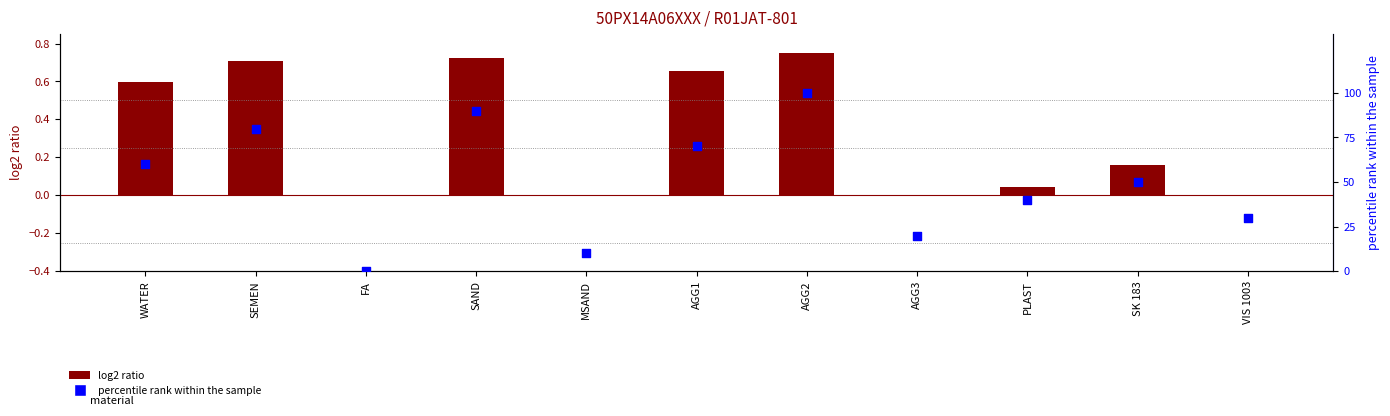

At how many categories does at least one series exceed 8?

10